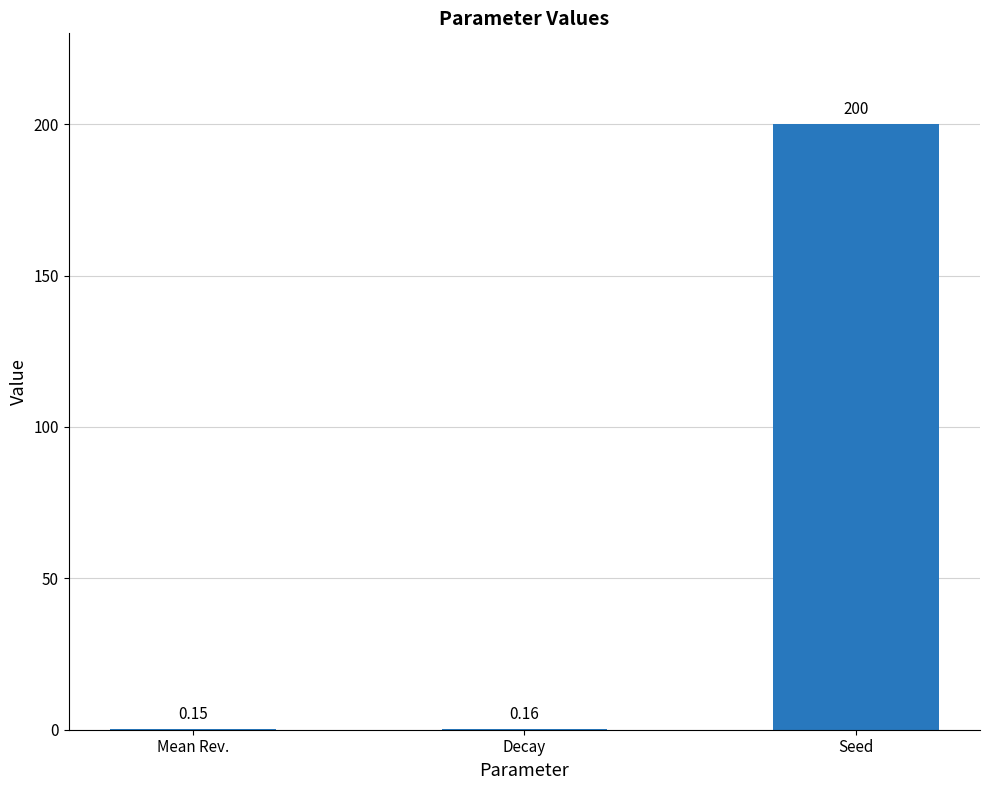

Which category has the highest value across all series?

Seed